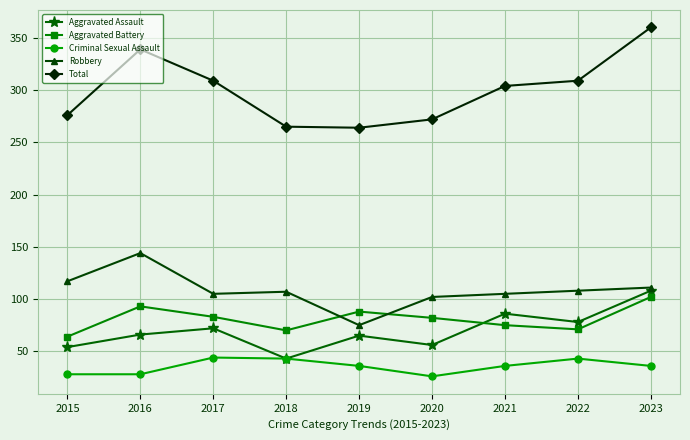

Is the value of Robbery at 2016 greater than the value of Aggravated Battery at 2023?

Yes